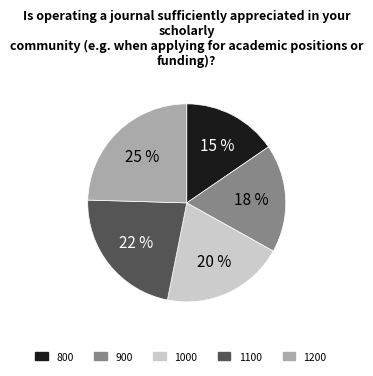

To the nearest percent, what percentage of the pie is 1000?

20%